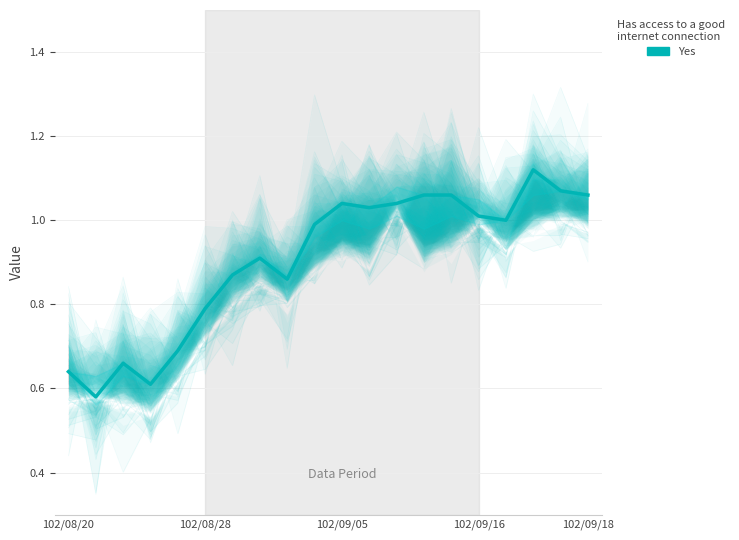

What is the average value?

0.9